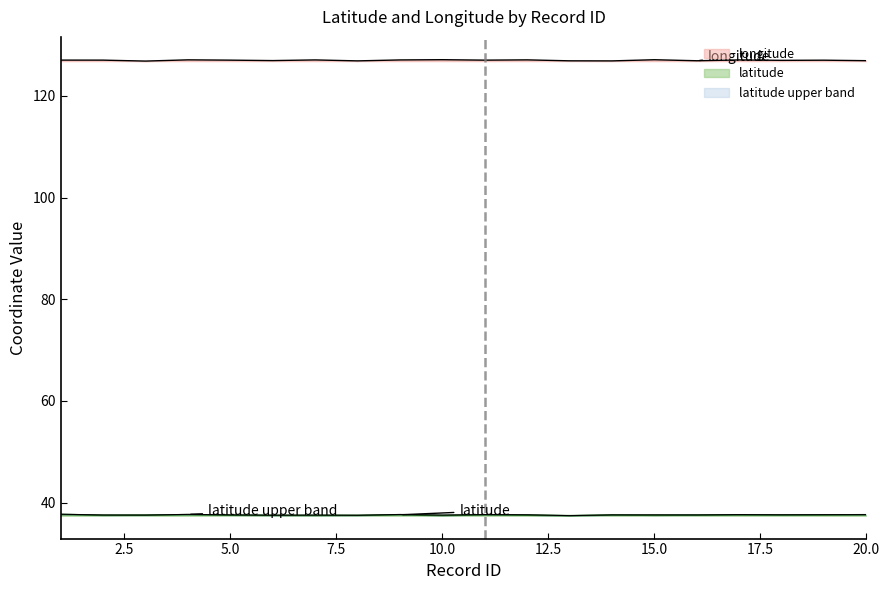

Is it true that latitude equals 37.5 at 2?

True